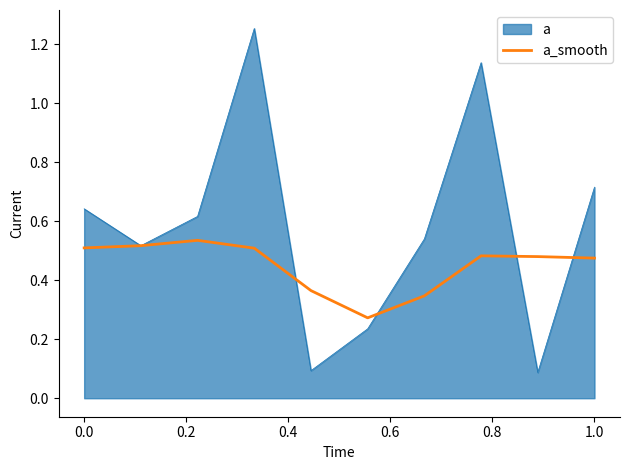

Which series has the largest total across all categories?

a